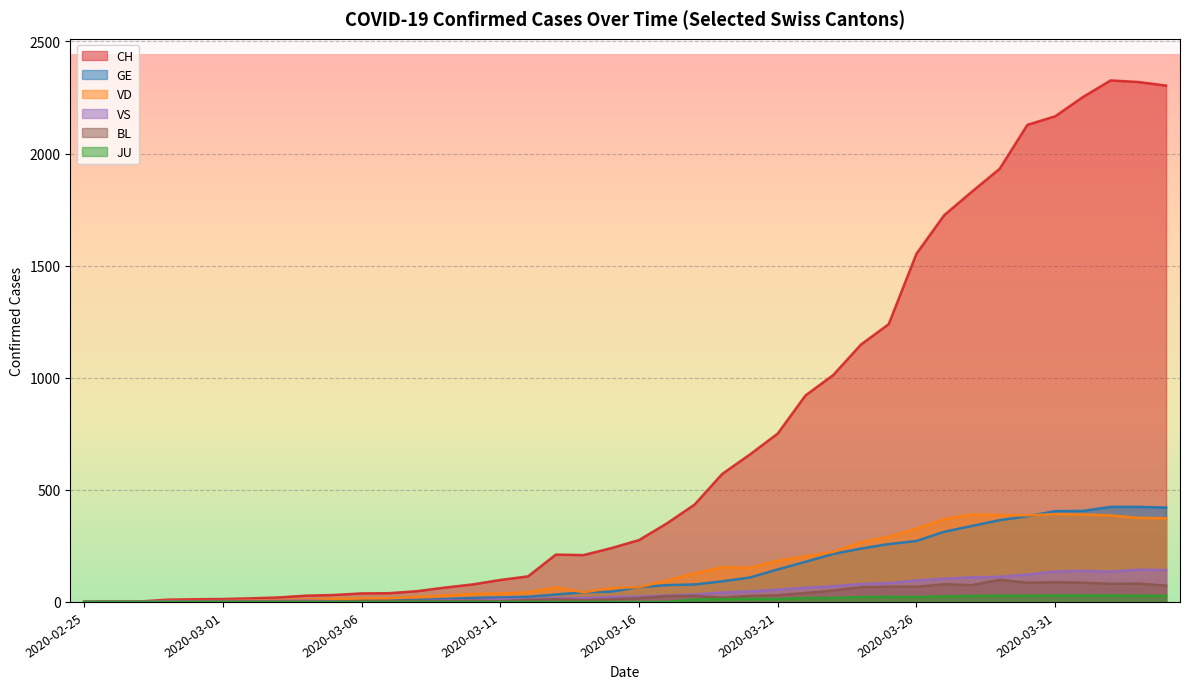

True or false: GE and CH intersect in this chart.

False